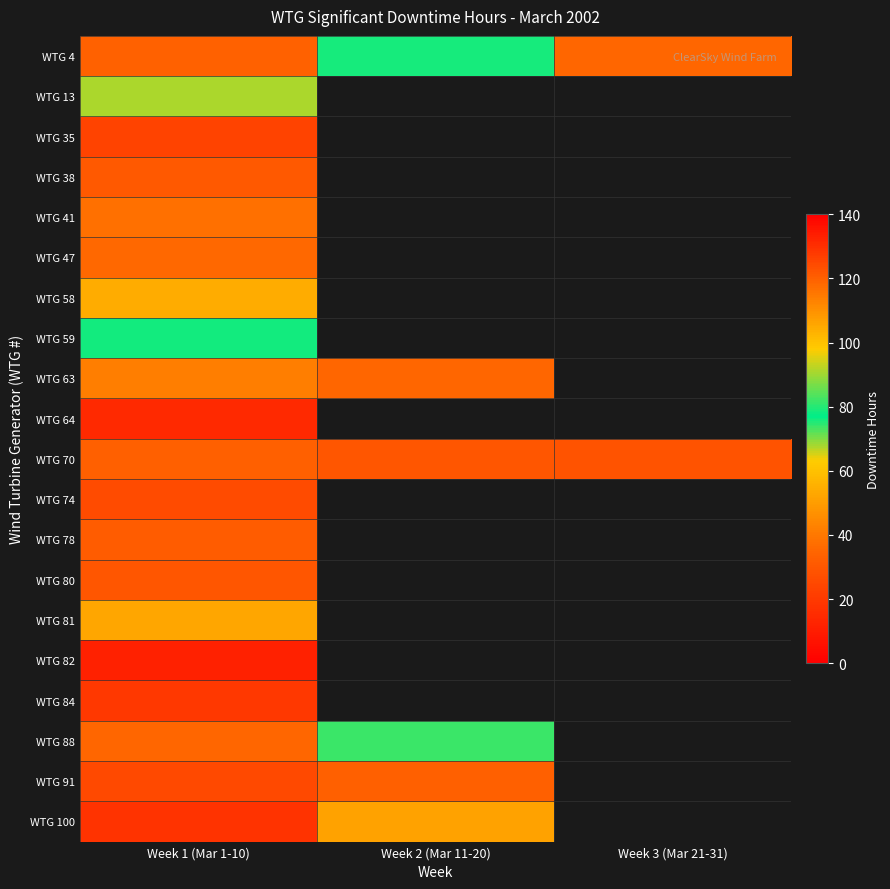

Between Week 3 (Mar 21-31) and Week 2 (Mar 11-20), which is larger?

Week 2 (Mar 11-20)